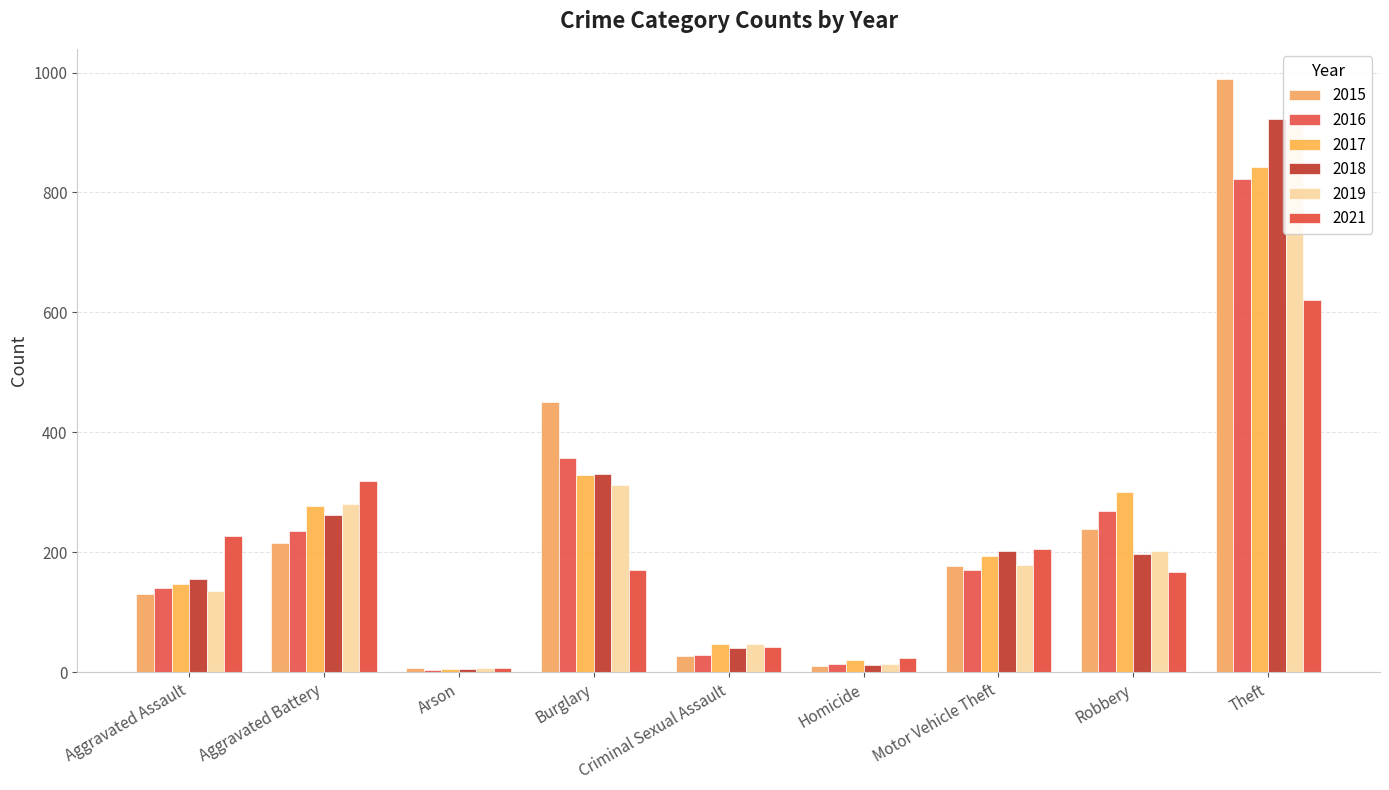

Which series has the largest total across all categories?

2015